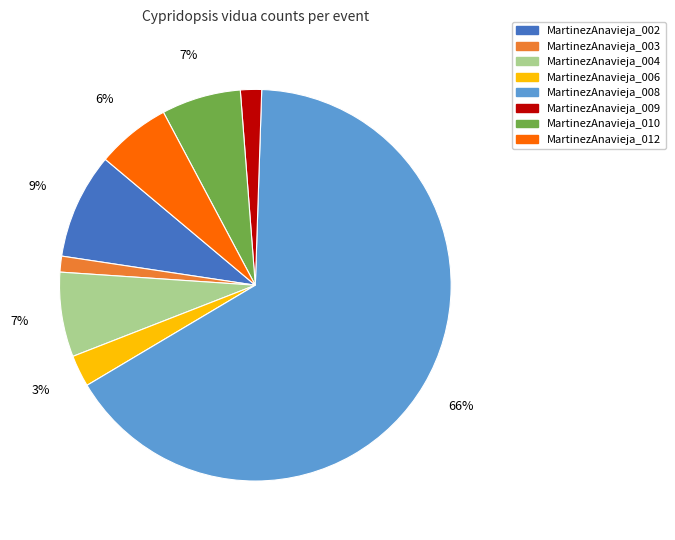

To the nearest percent, what is the average slice percentage?

12%